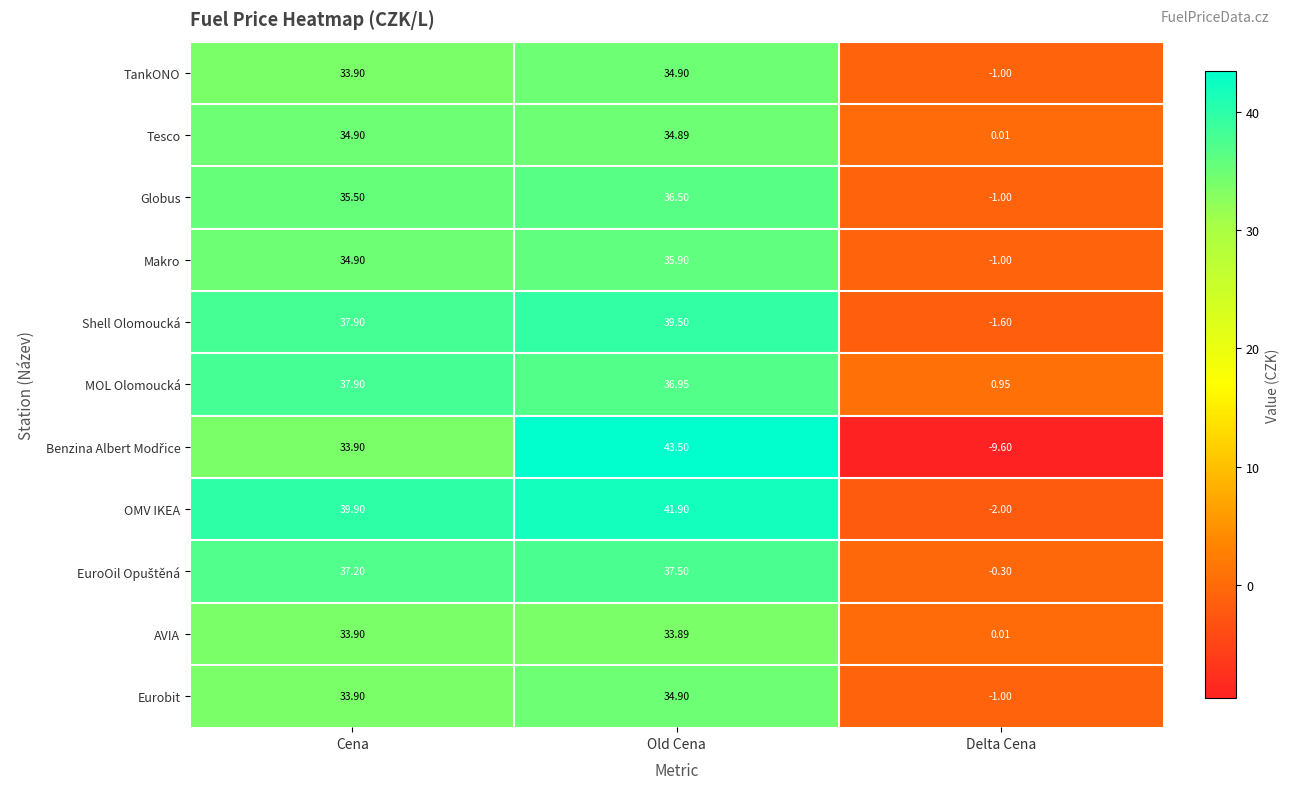

What is the spread (max minus min) of values at Cena?

6.0